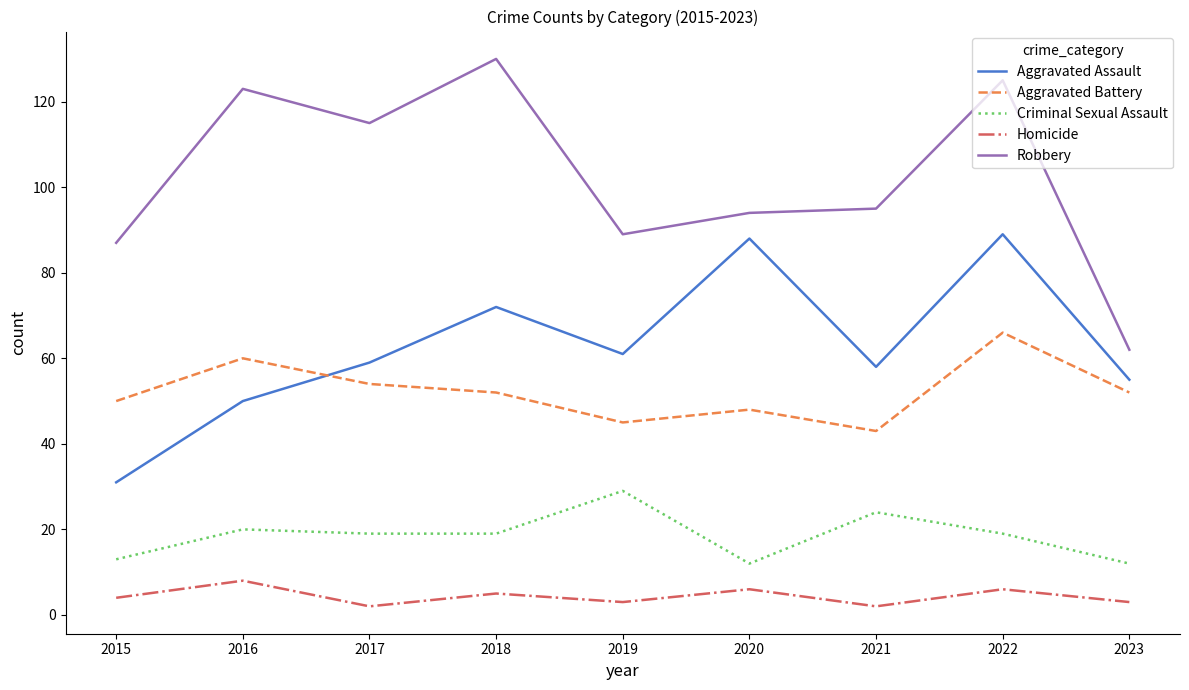

At how many categories does at least one series exceed 52?

9